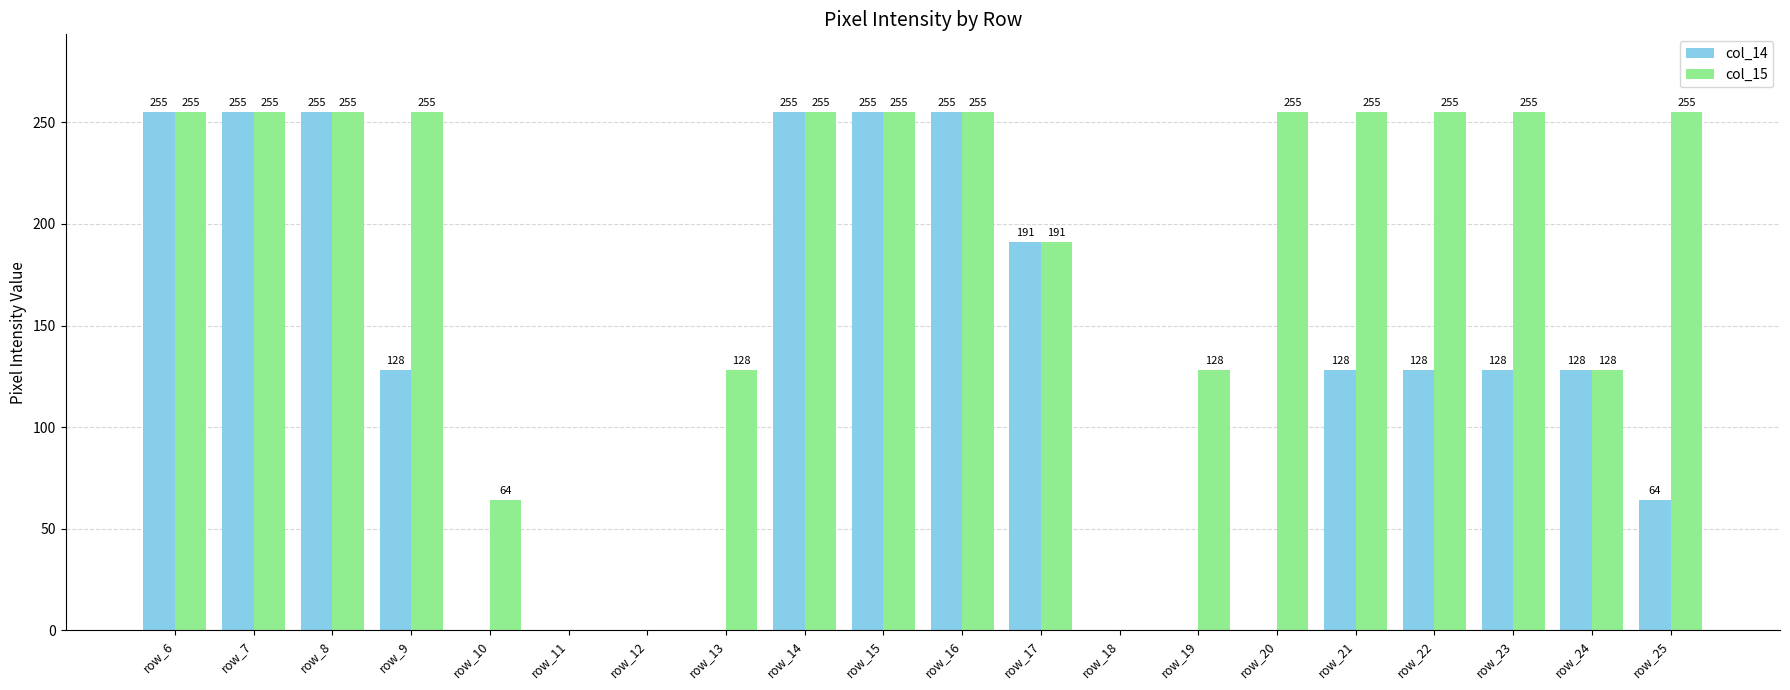

Which series changed the most between row_9 and row_18?

col_15